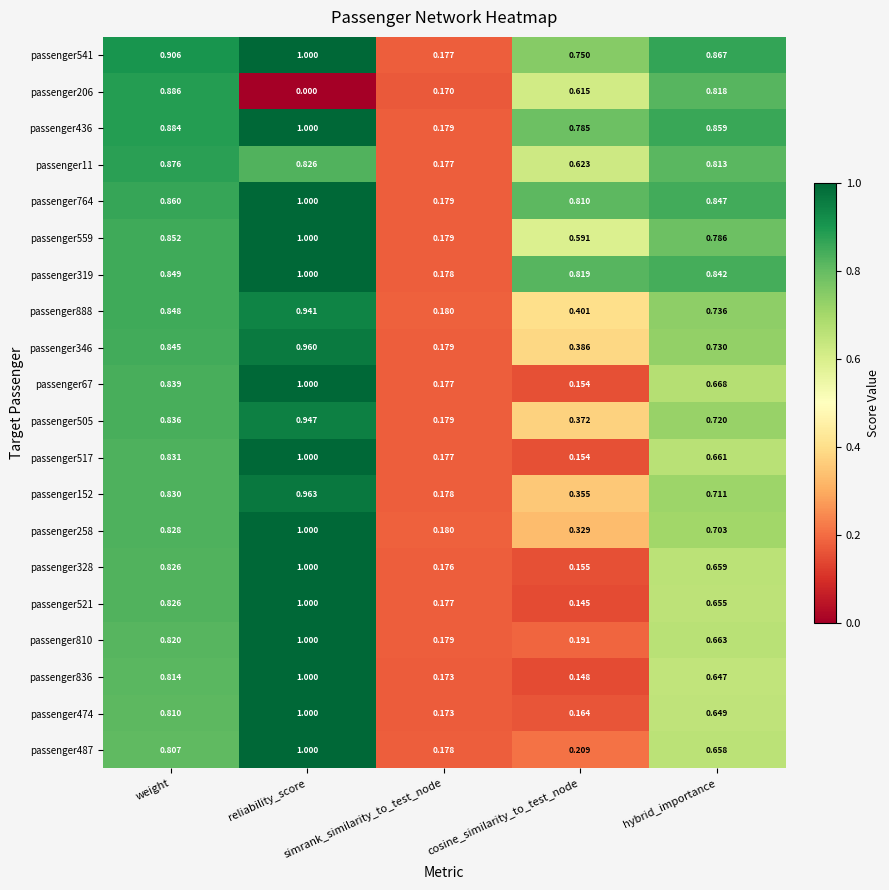

Count the number of categories in the chart.

5